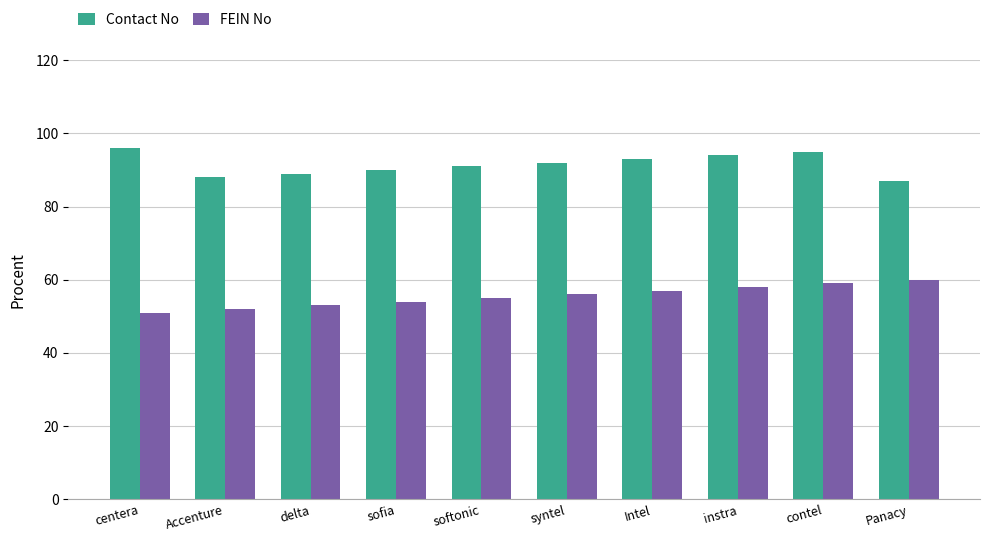

The FEIN No series shows 88 at syntel. True or false?

False